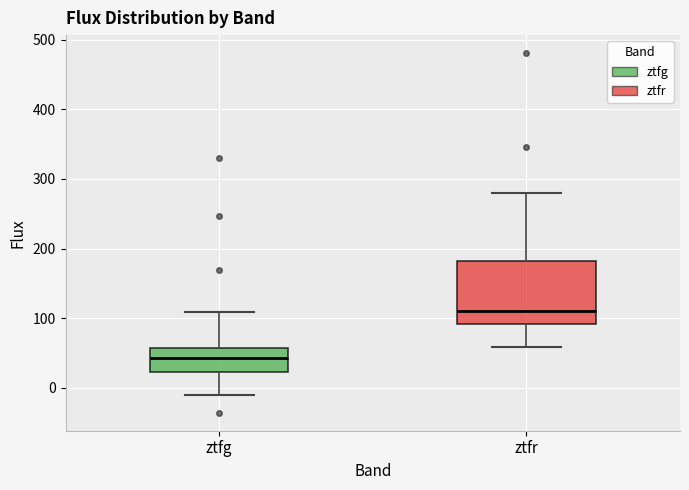

Which box has the lowest median line?

ztfg